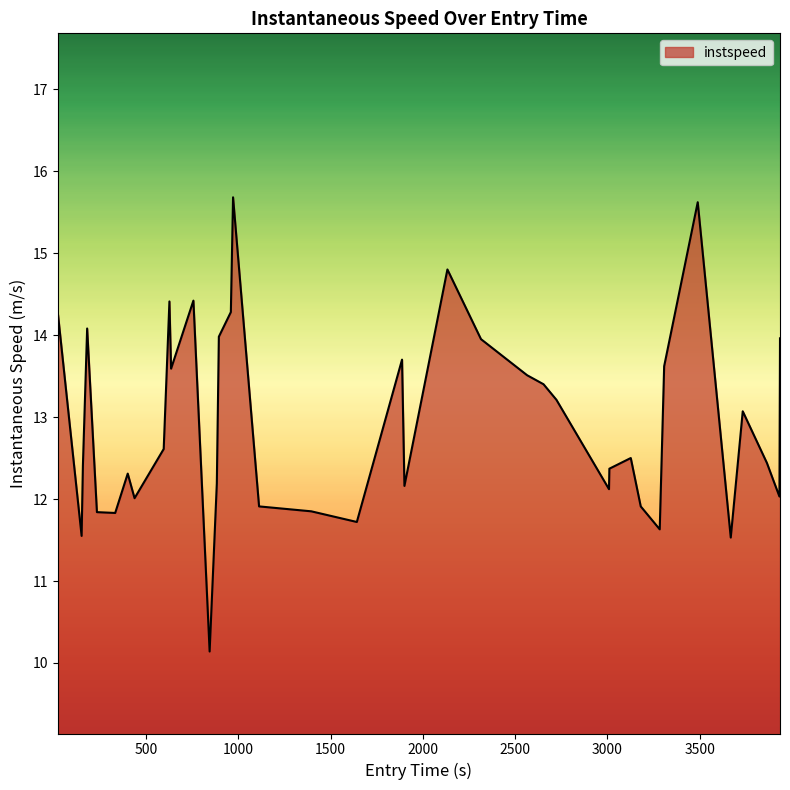

What is the difference between the maximum and minimum values?

5.5